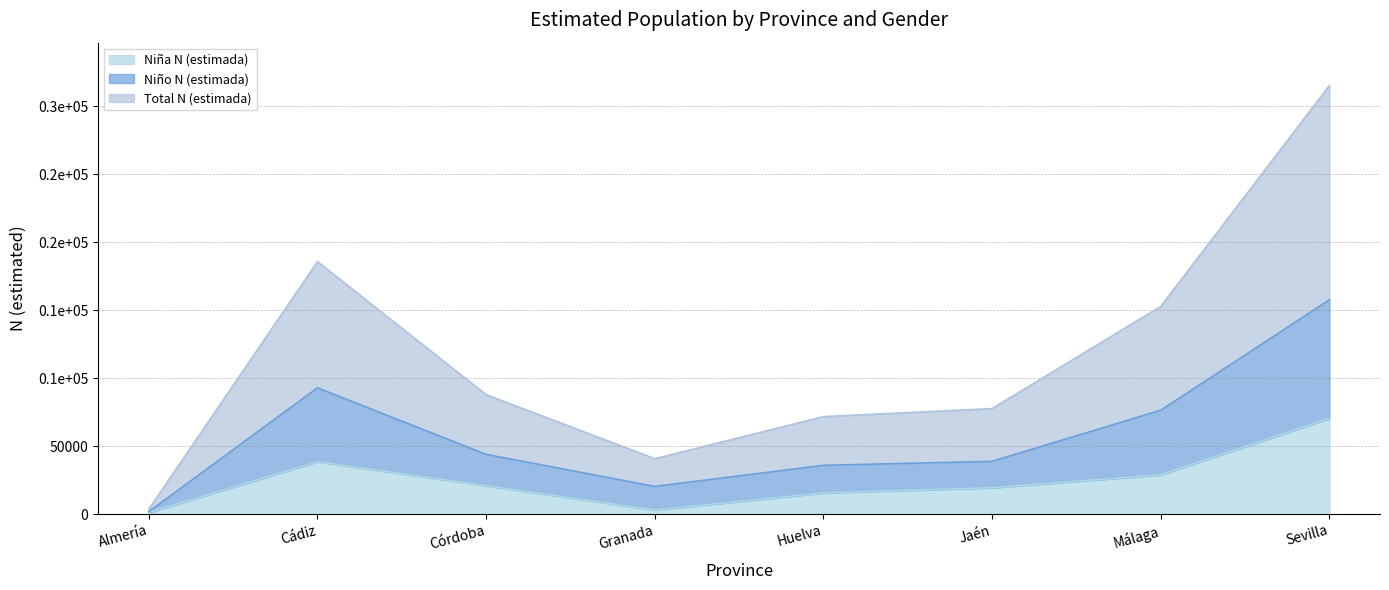

Does the chart display data point markers on the line(s)?

No